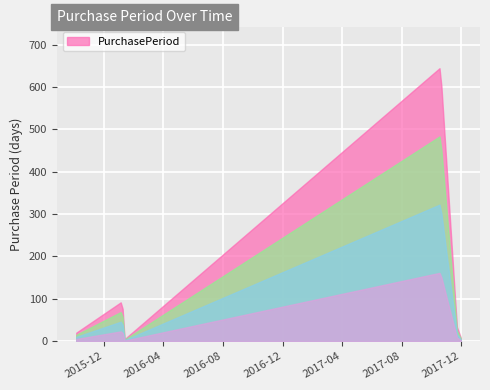

How many lines are shown in the chart?

1